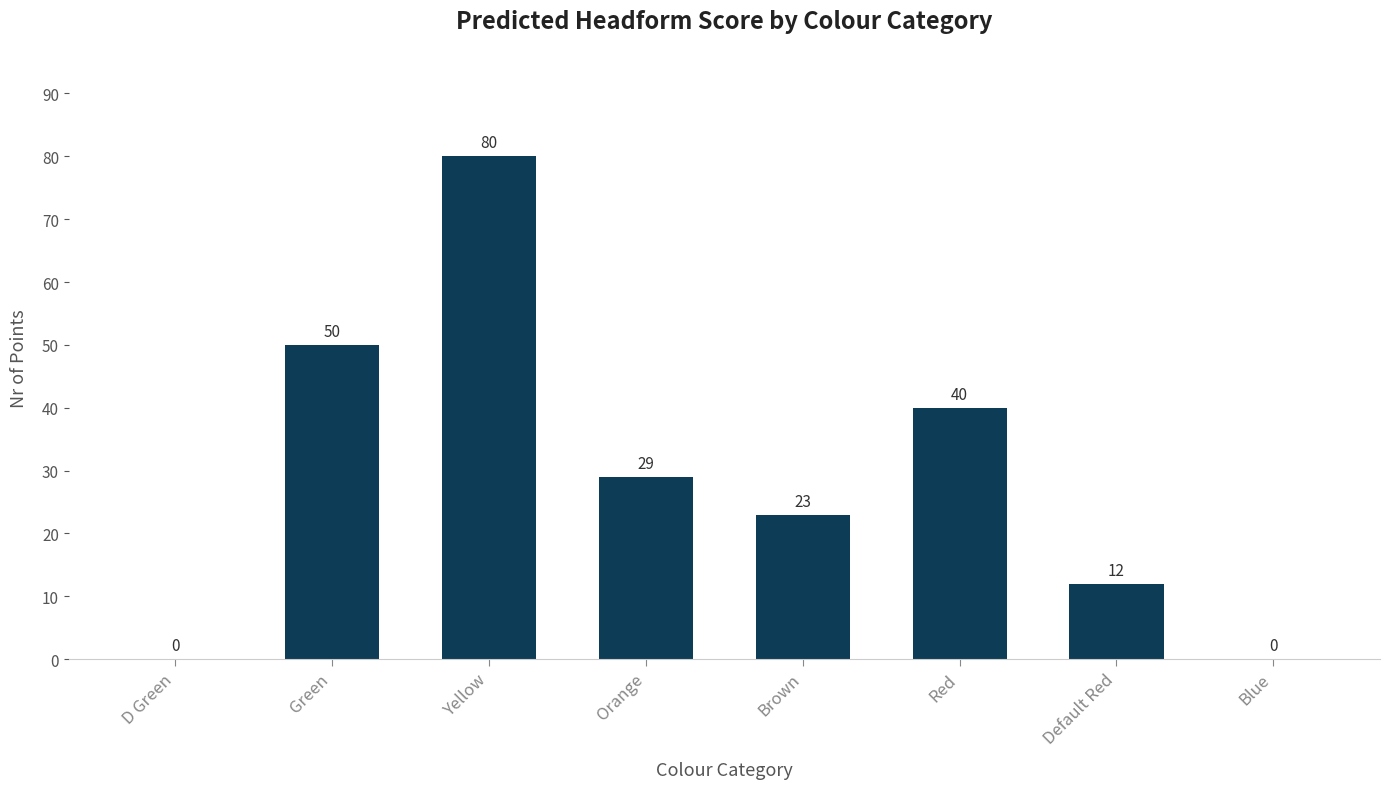

Reading right to left, transcribe all the data shown in this chart.

Blue=0	Default Red=12	Red=40	Brown=23	Orange=29	Yellow=80	Green=50	D Green=0